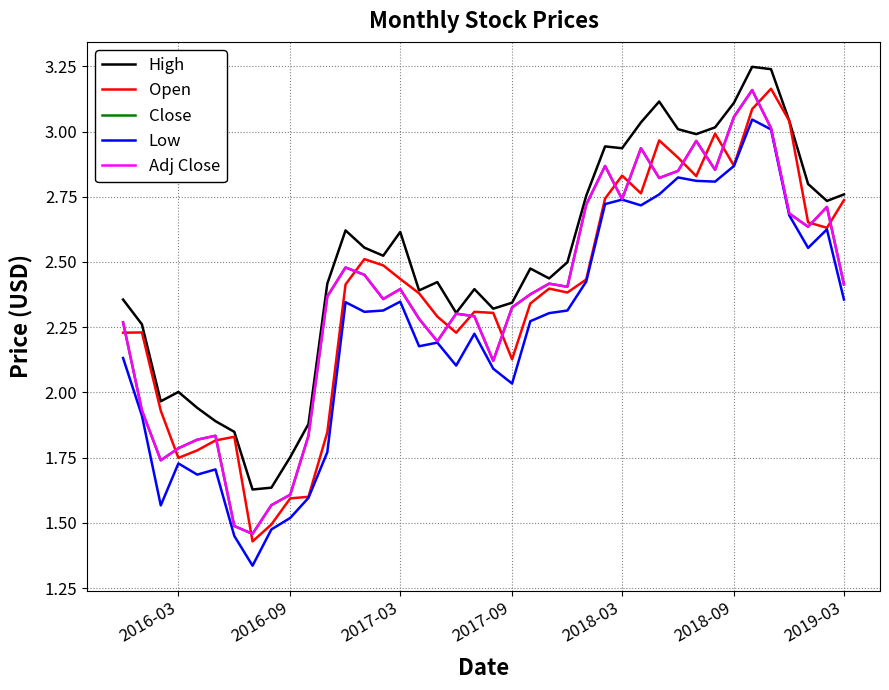

Is this an area chart (filled region under the line)?

No